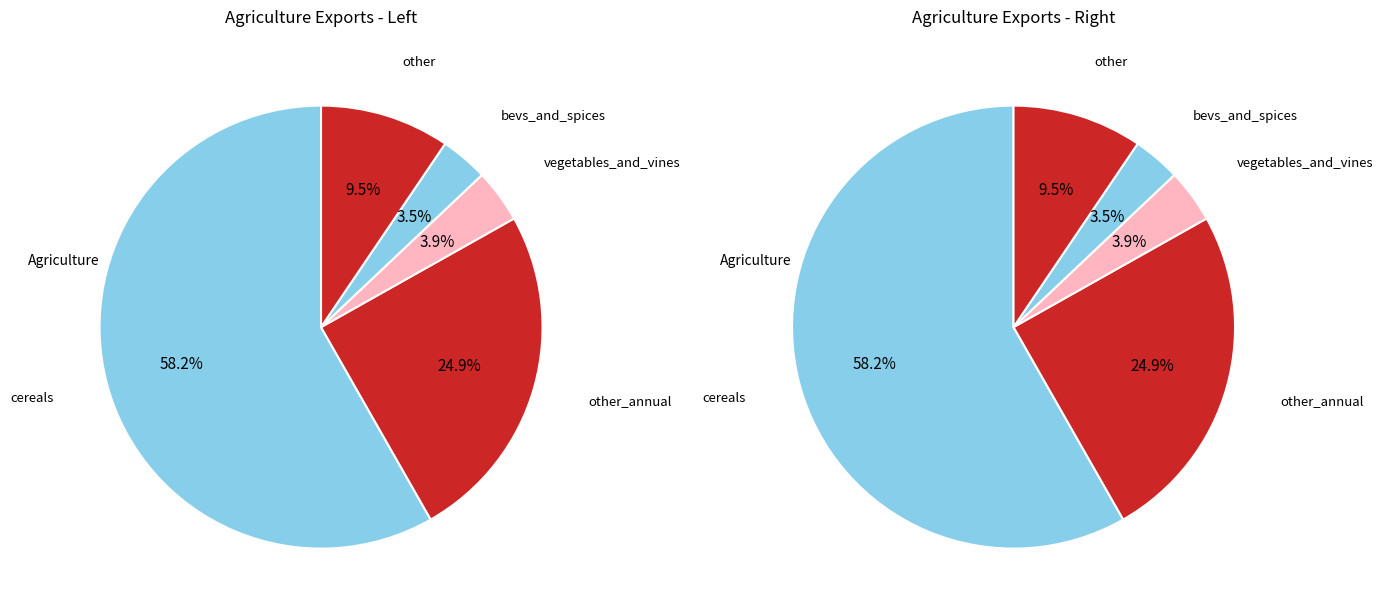

Is it true that nuts is 0% of the pie?

True